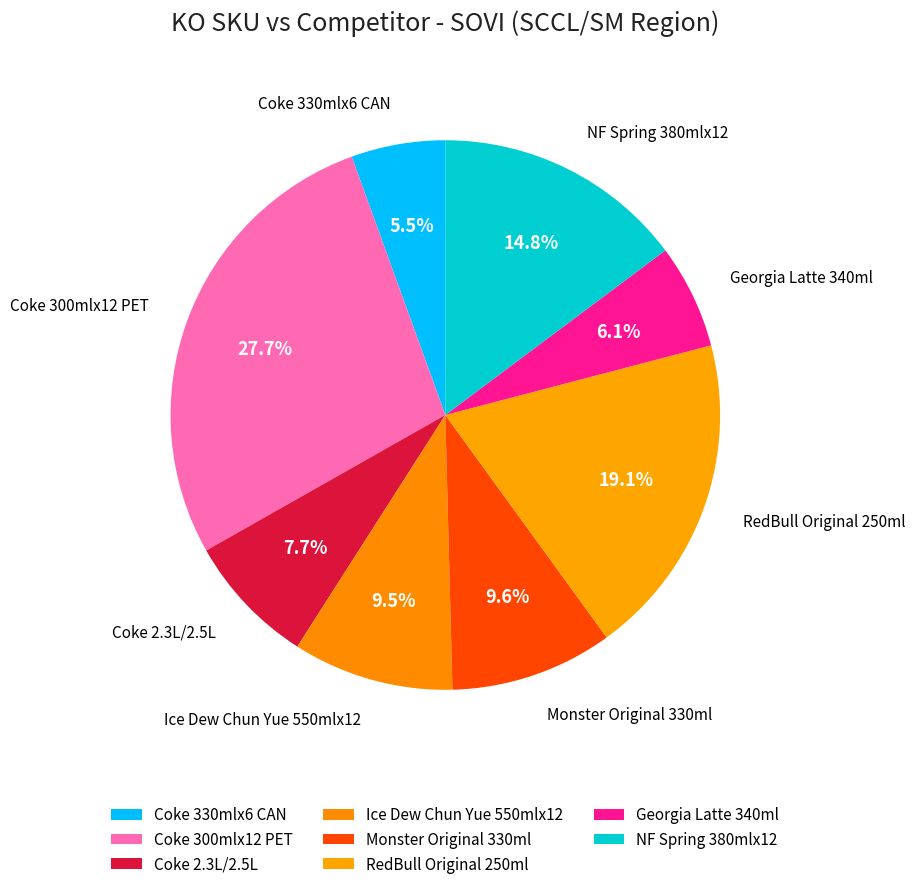

How many segments does this pie chart have?

8